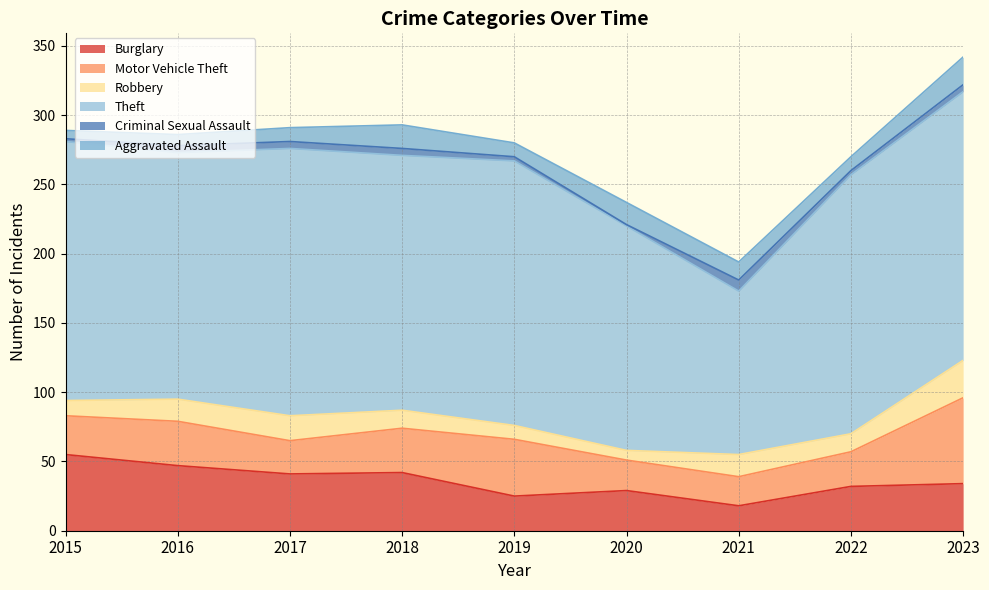

What is the total value across all series at 2021?

194